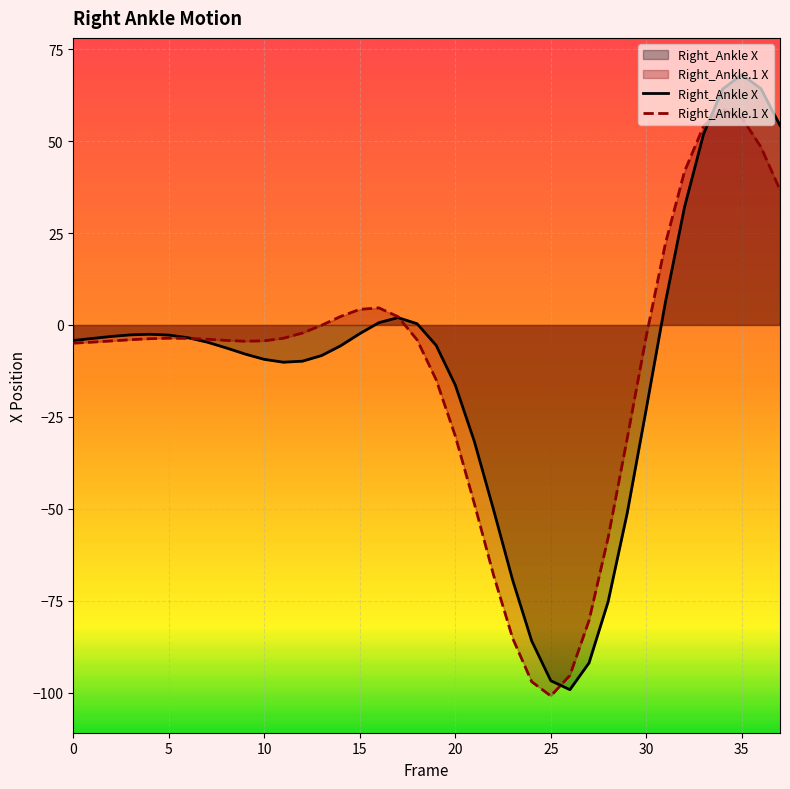

How many values in the Right_Ankle.1 X series are below -3?

25